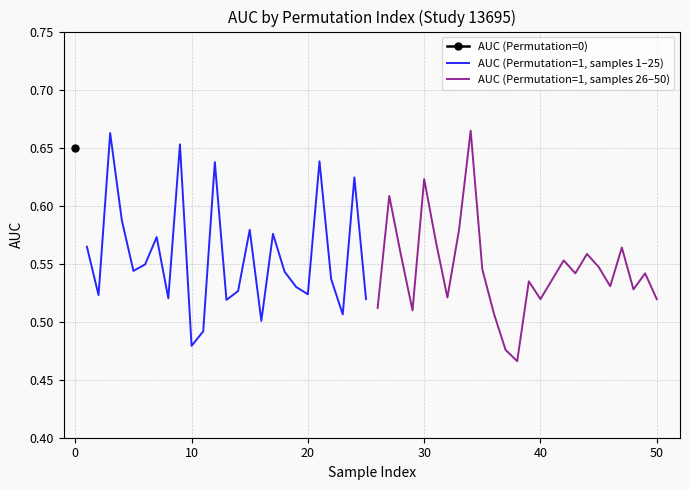

True or false: AUC (Permutation=1, samples 1–25) has more than 2 points higher than both neighbors.

True